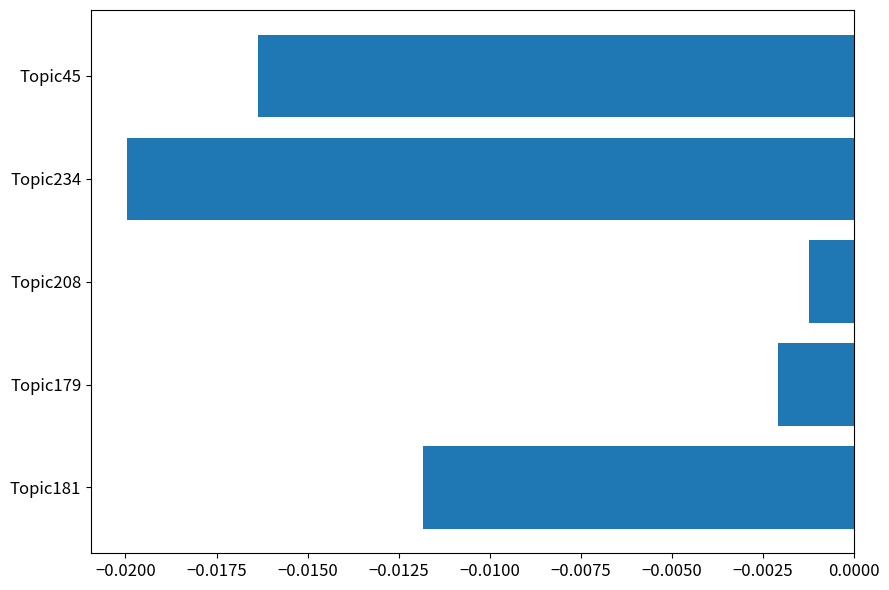

Rank the categories by value from lowest to highest.

Topic234, Topic45, Topic181, Topic179, Topic208